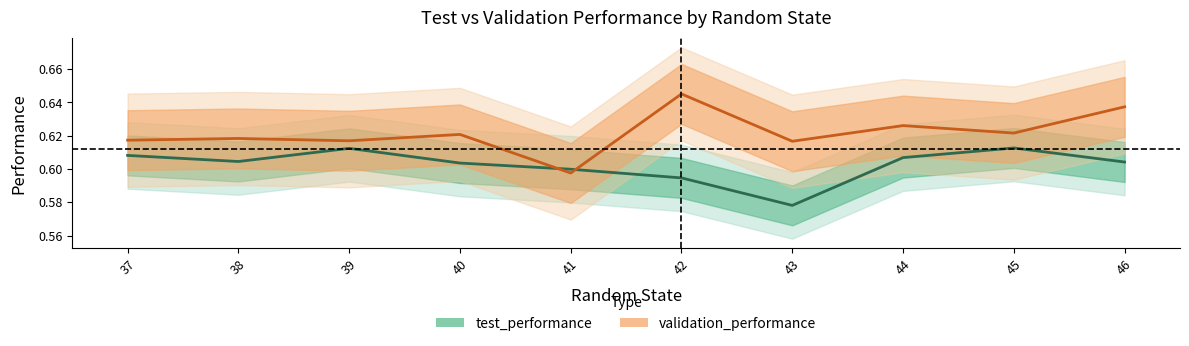

Reading left to right, extract all data points from this chart.

test_performance: 0.6	0.6	0.6	0.6	0.6	0.6	0.6	0.6	0.6	0.6
validation_performance: 0.6	0.6	0.6	0.6	0.6	0.6	0.6	0.6	0.6	0.6